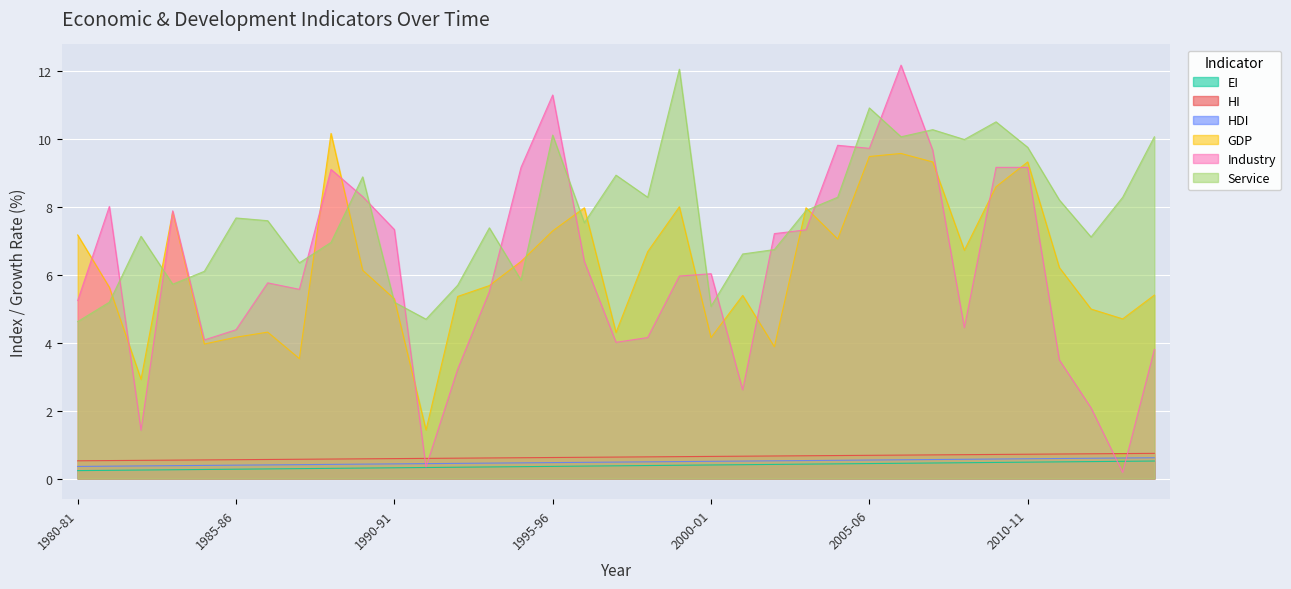

What is the approximate value of Service at 1983-84?

5.7